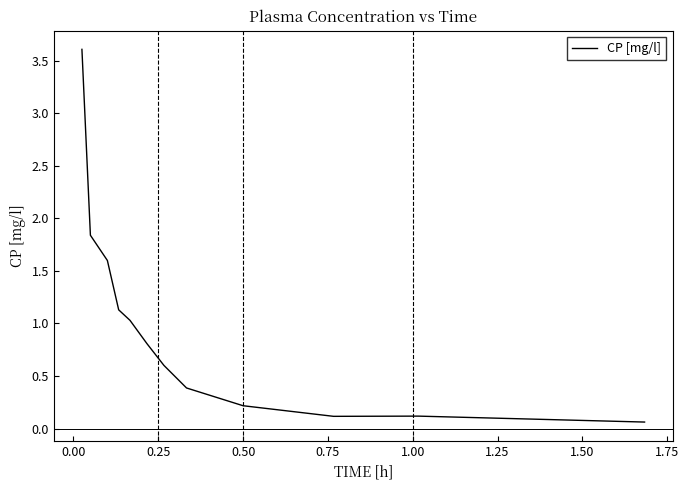

What is the greatest value displayed?

3.6